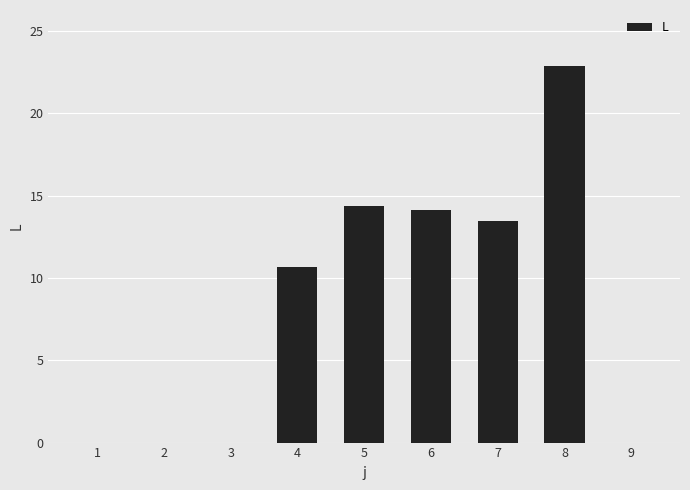

The chart shows a value of 12.7 at 2. True or false?

False